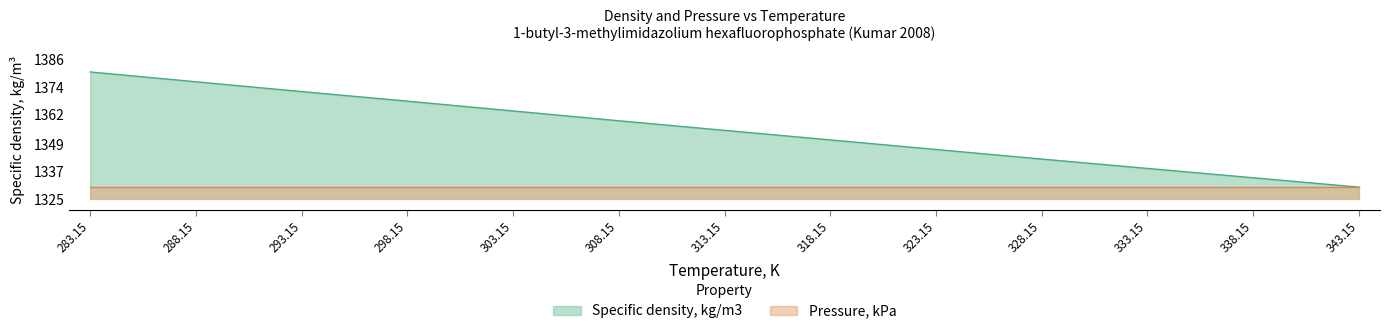

What is the difference between the second highest and minimum values?

46.2